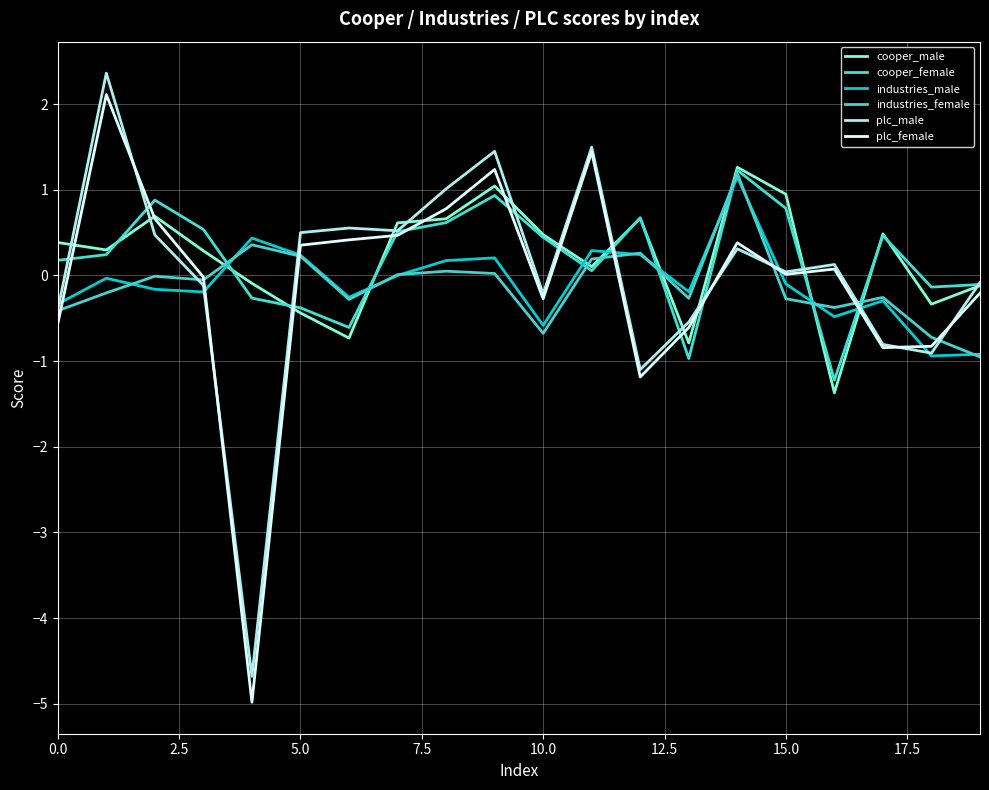

What is the average value of the cooper_male series?

0.2